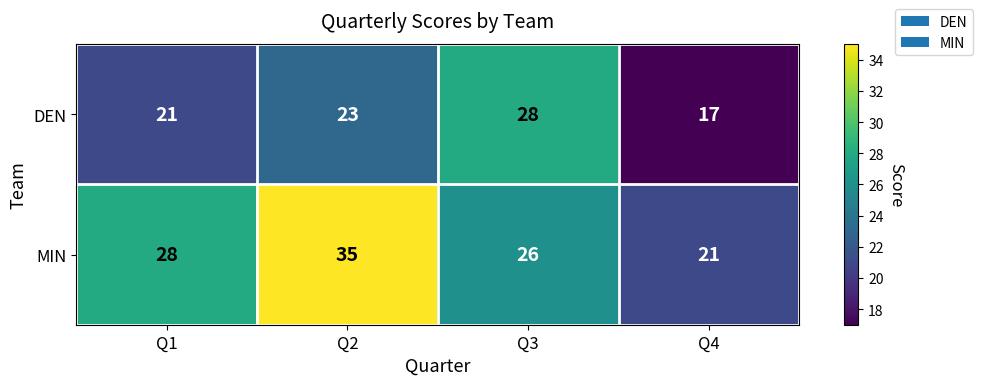

Which series has the largest total across all categories?

MIN